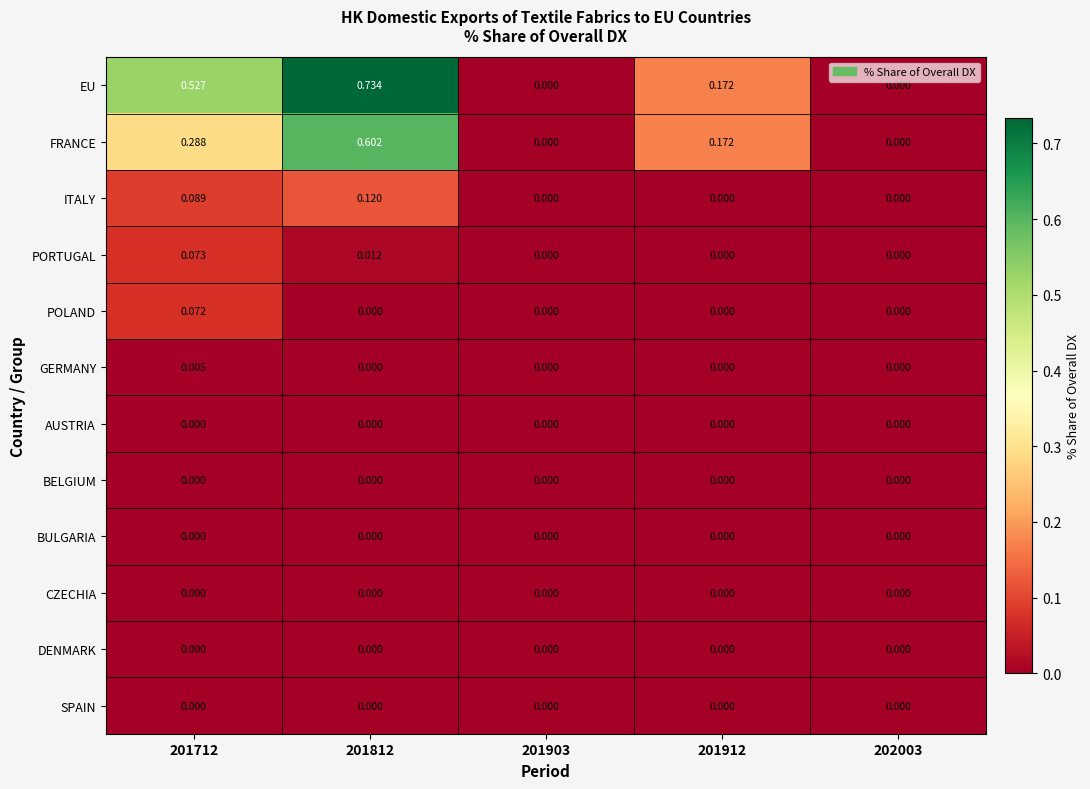

Between 201712 and 201912, which series saw the biggest shift?

EU